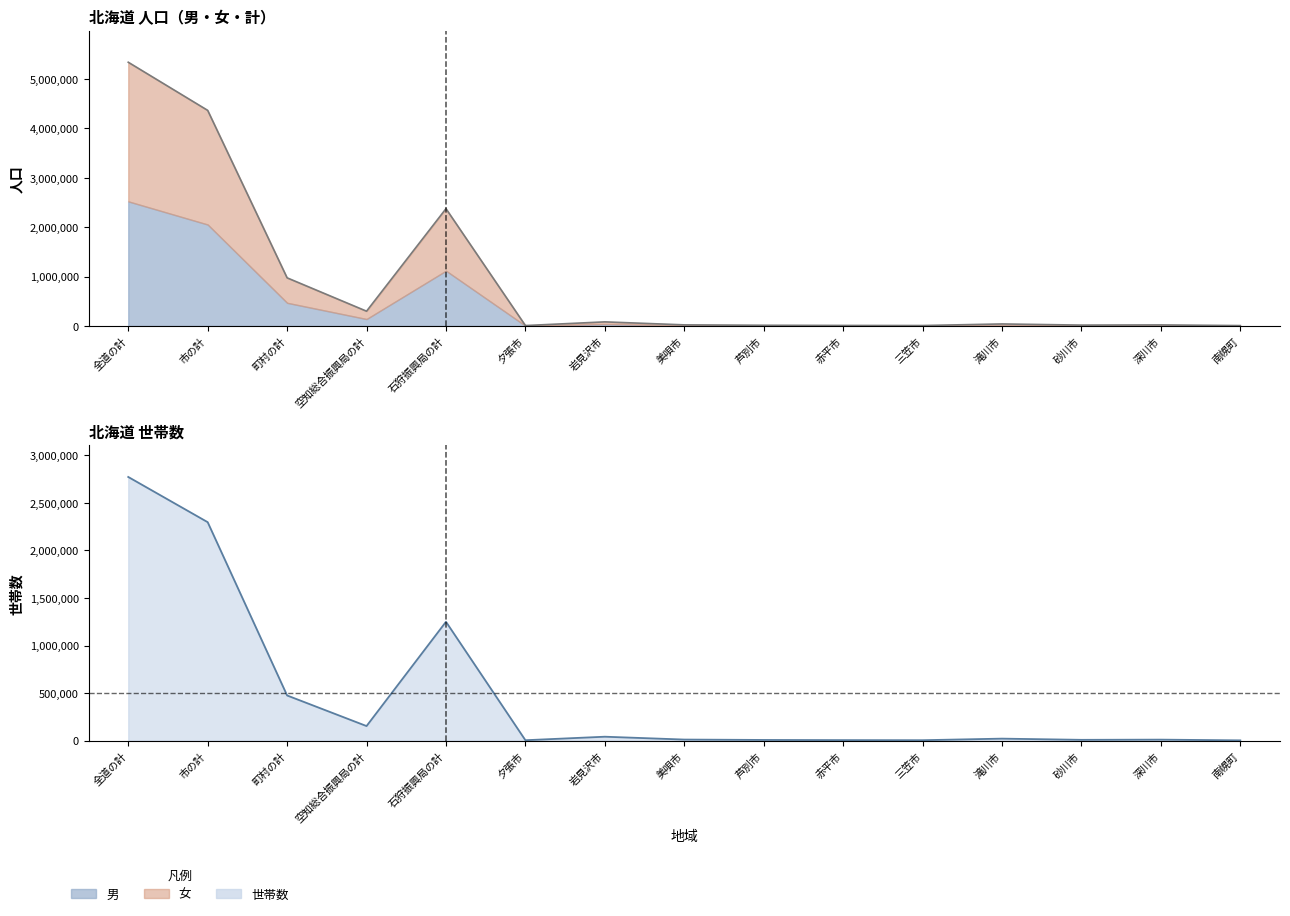

What is the approximate value of 計 at 三笠市, to the nearest 10?

8780